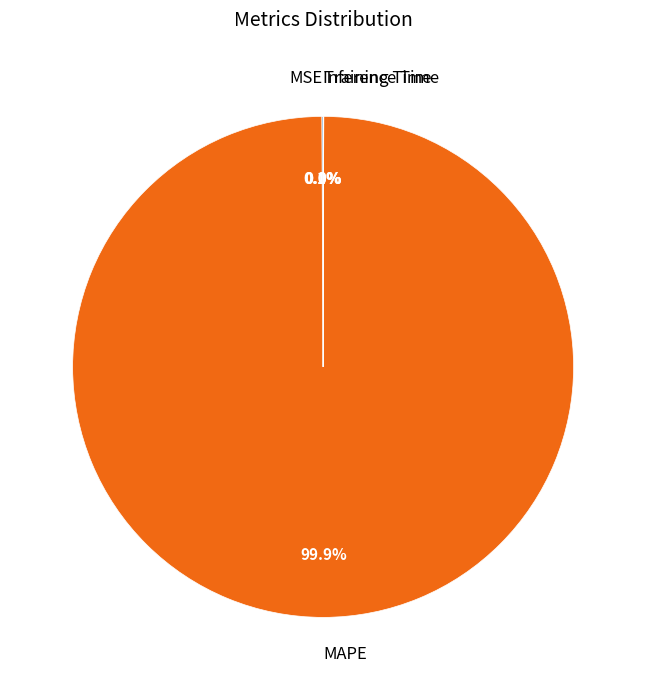

Does MAPE account for over 50% of the chart?

Yes